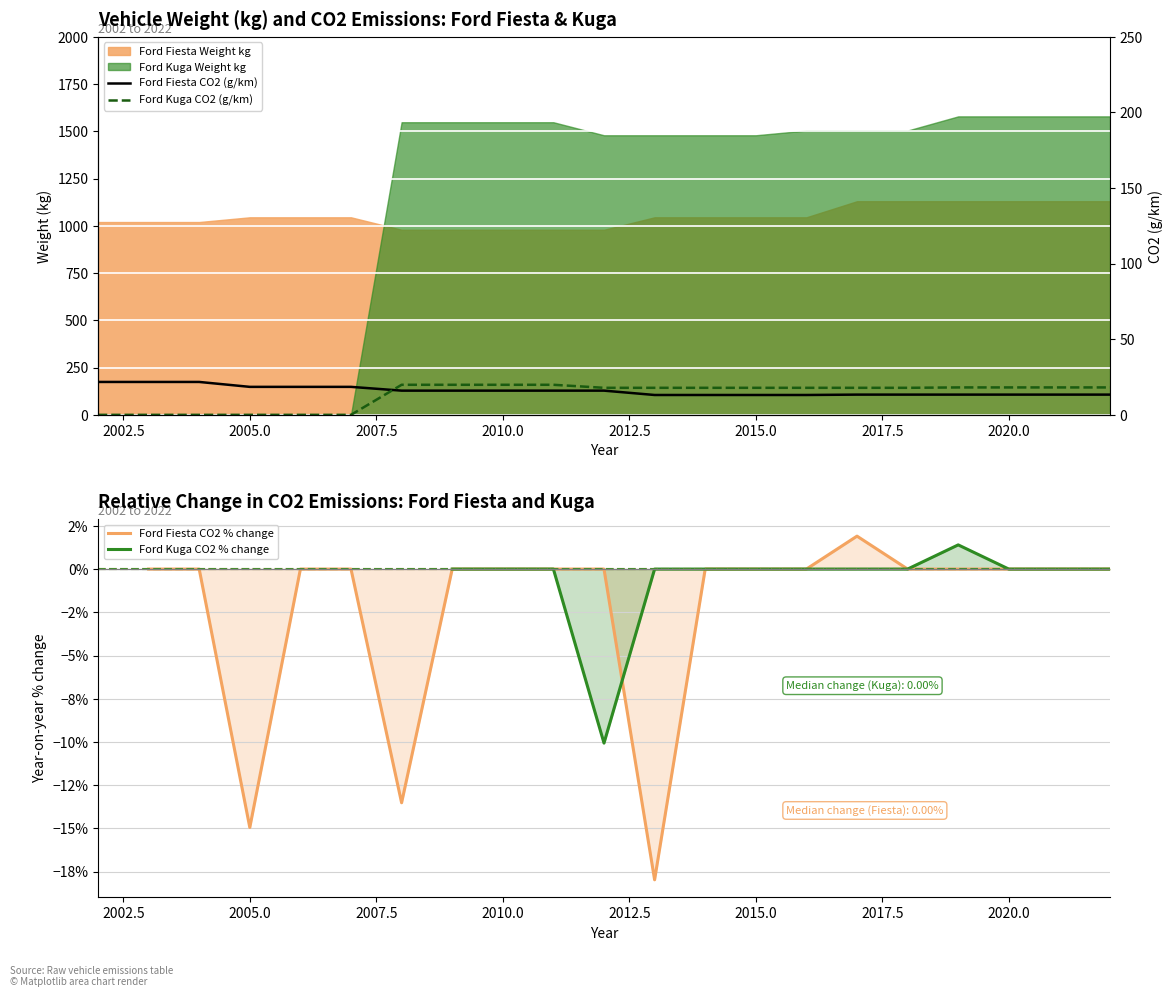

How many values in Ford Kuga CO2 (g/km) are above zero?

15